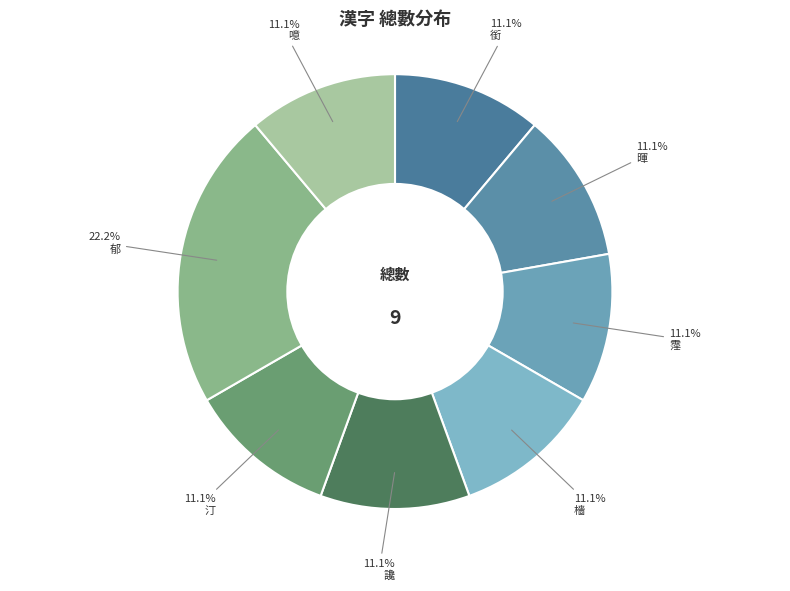

Which slice is the smallest?

銜